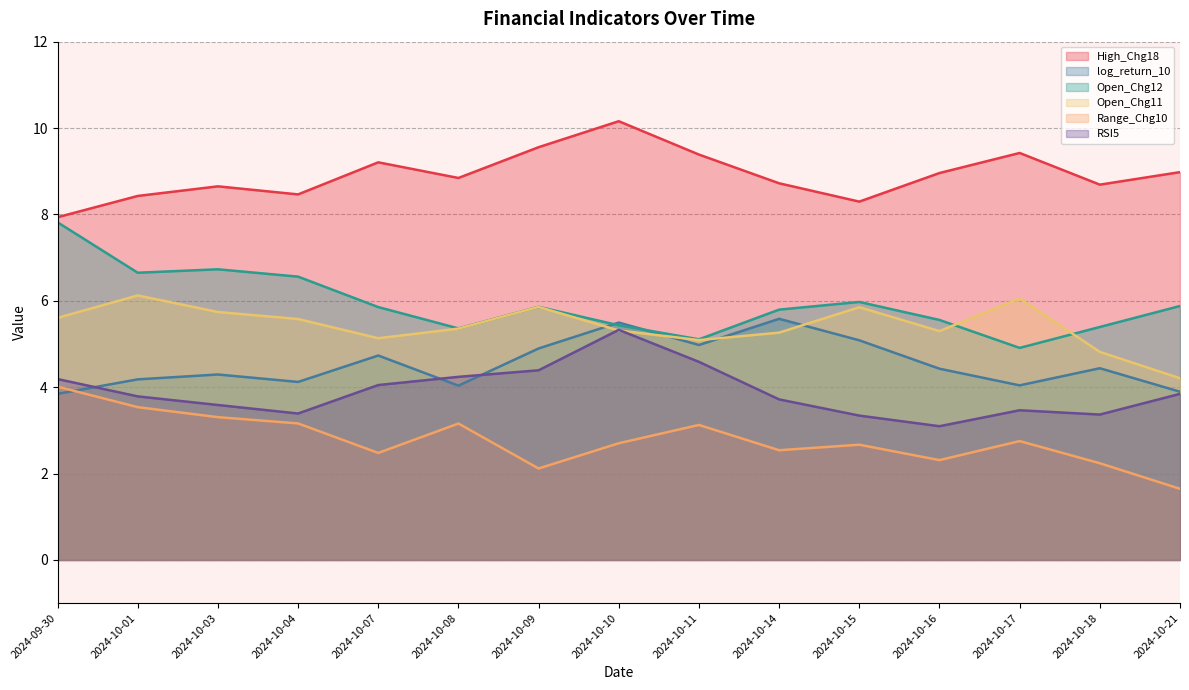

Which series has the largest total across all categories?

High_Chg18